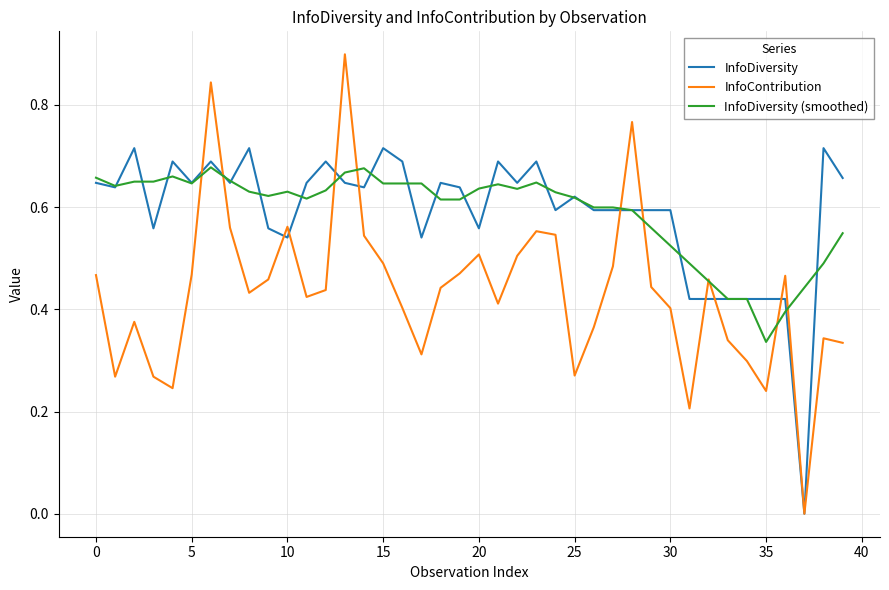

Which series has the widest spread of values?

InfoContribution